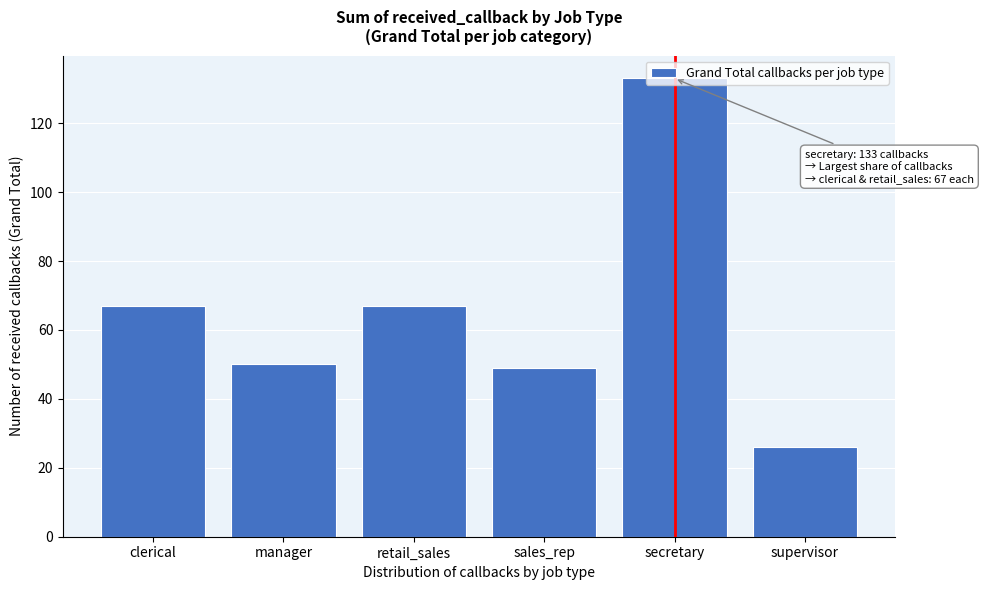

What is the maximum value shown in the chart?

133